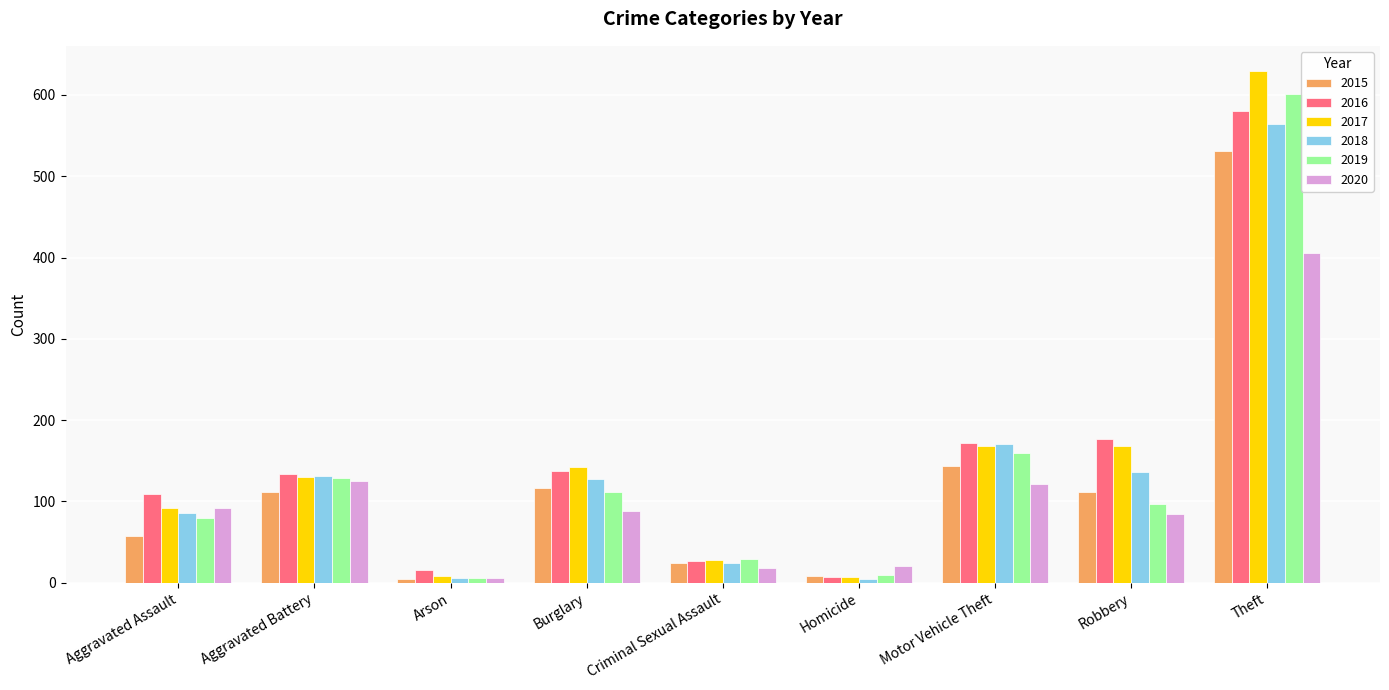

Is it true that 2018 equals 131 at Aggravated Battery?

True